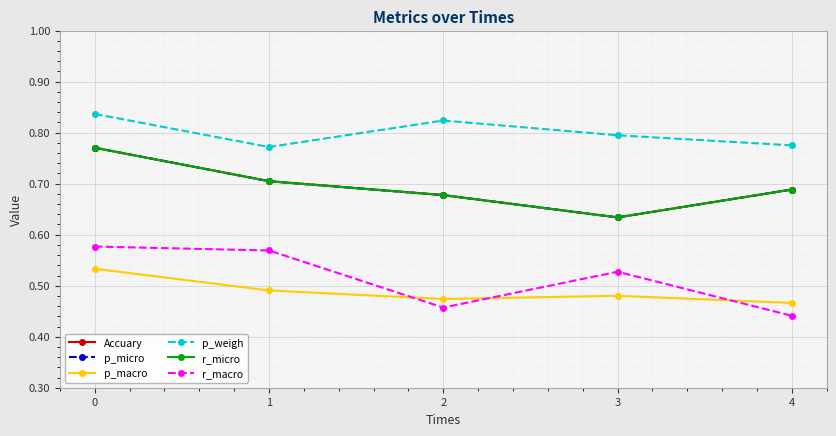

True or false: Accuary and p_macro cross at least once.

False